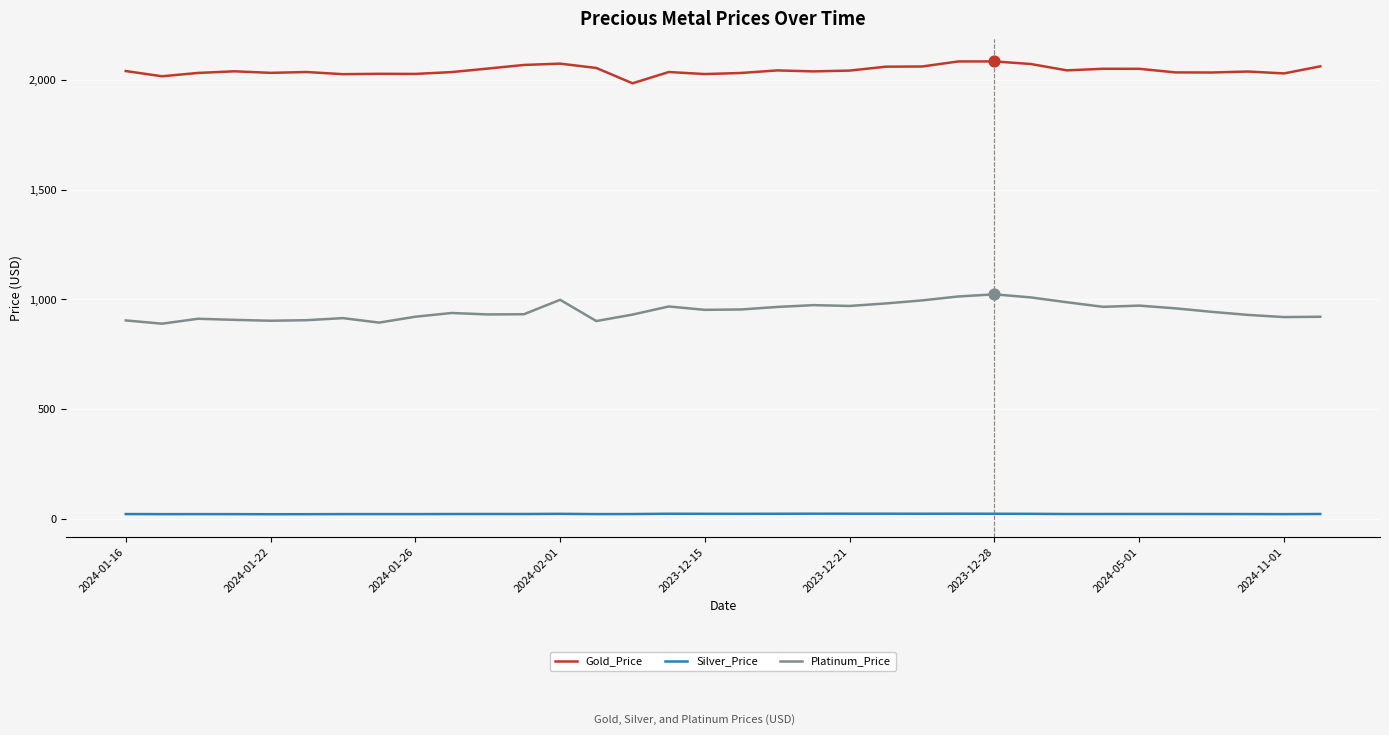

What are all the series names shown in the legend?

Gold_Price, Silver_Price, Platinum_Price